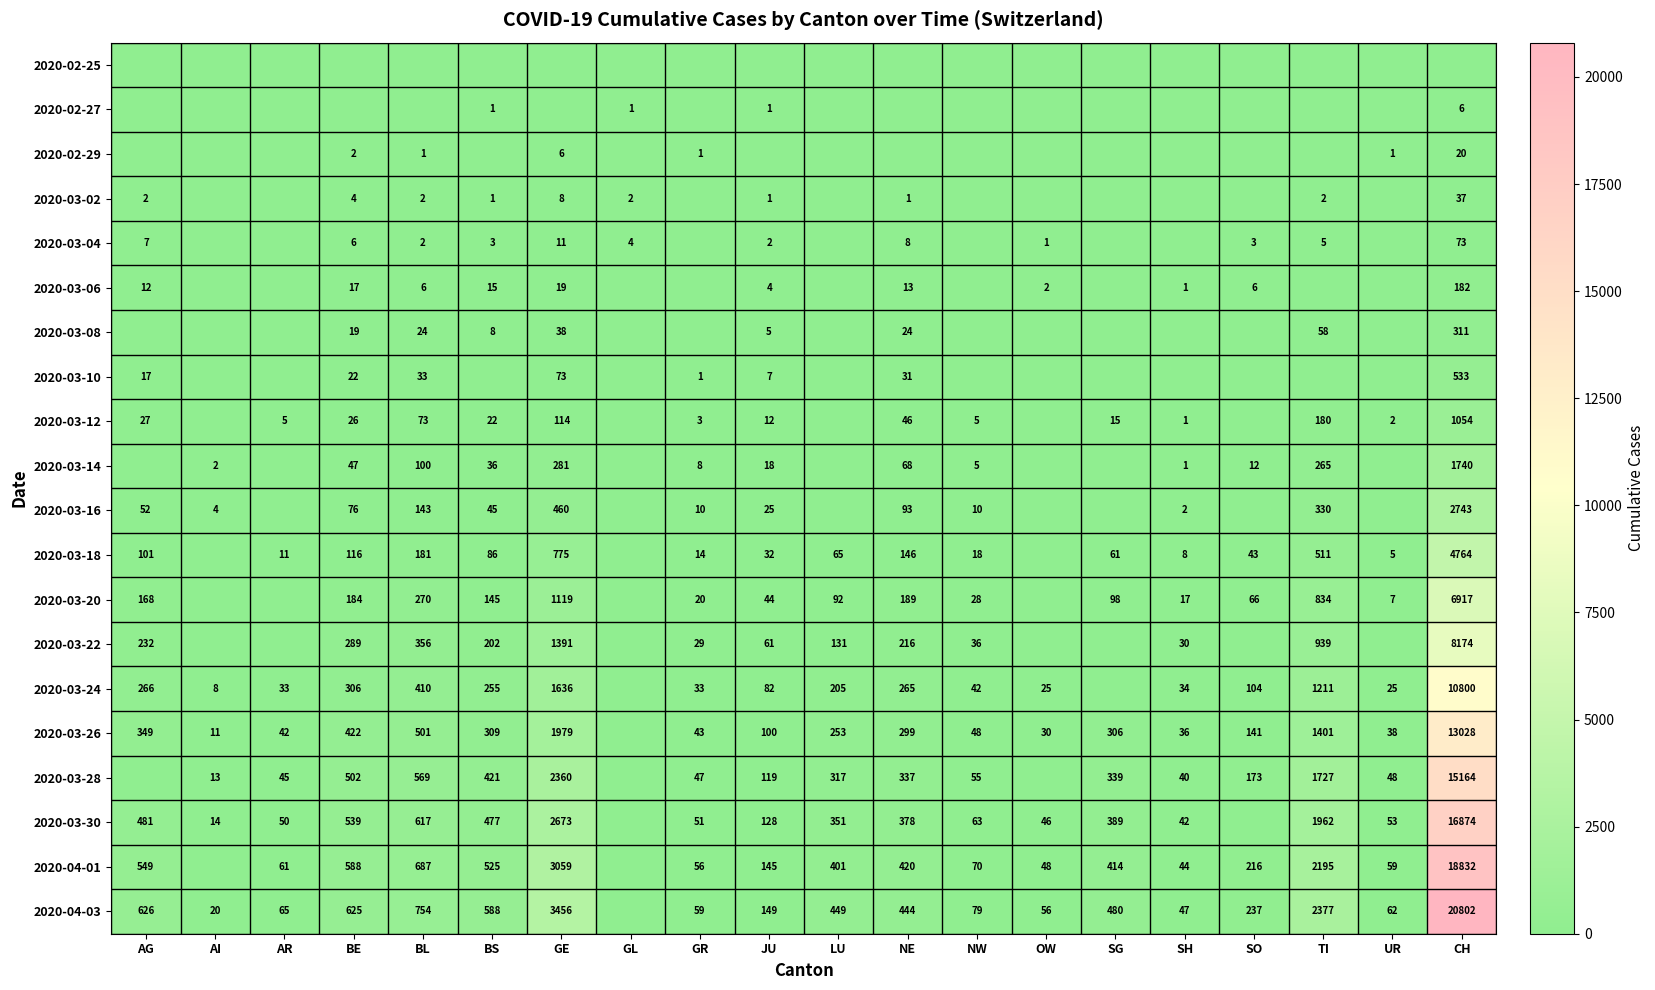

Is it true that 2020-03-22 equals 356 at BL?

True